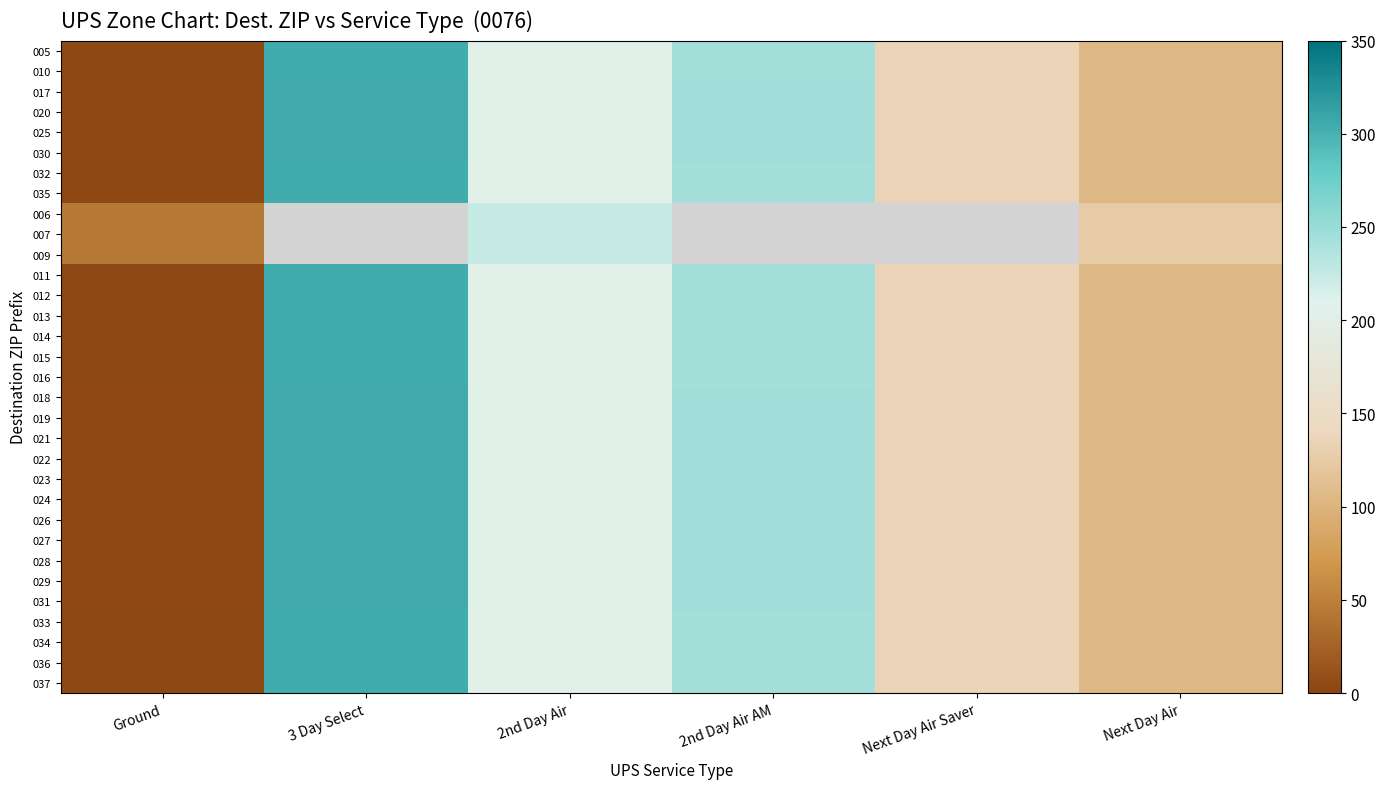

What is the sum of all 030 values?

1000.0